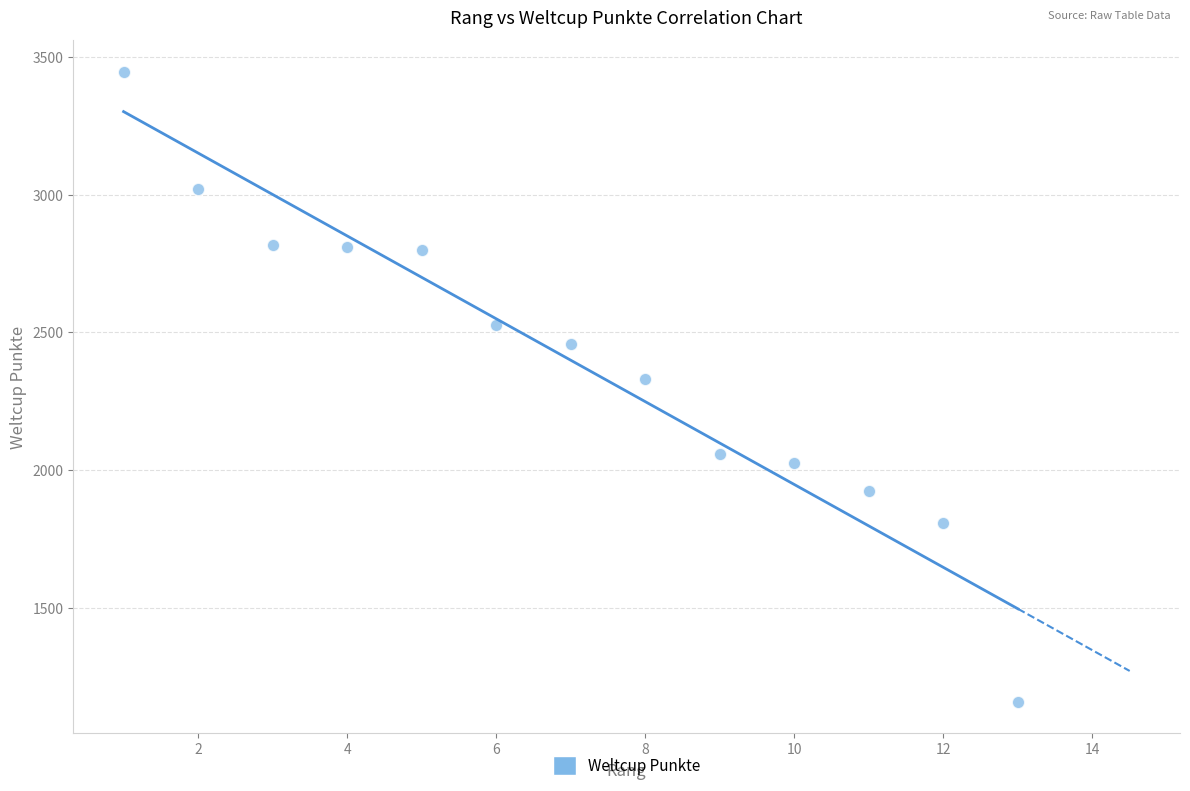

What is the range of Y values (max minus min)?

2289